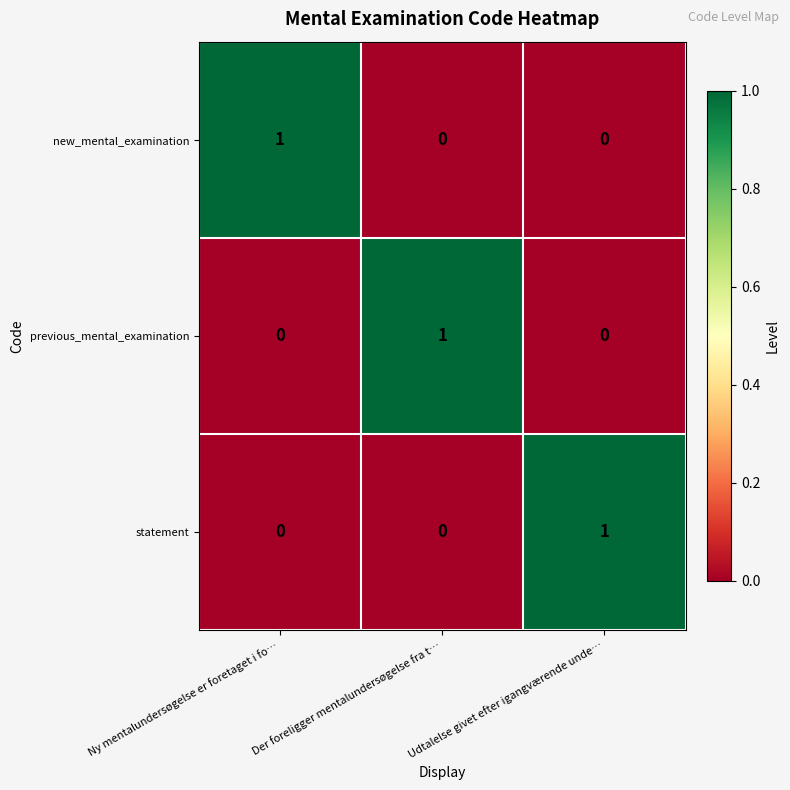

Is it true that previous_mental_examination equals 1 at Udtalelse givet efter igangværende unde…?

False